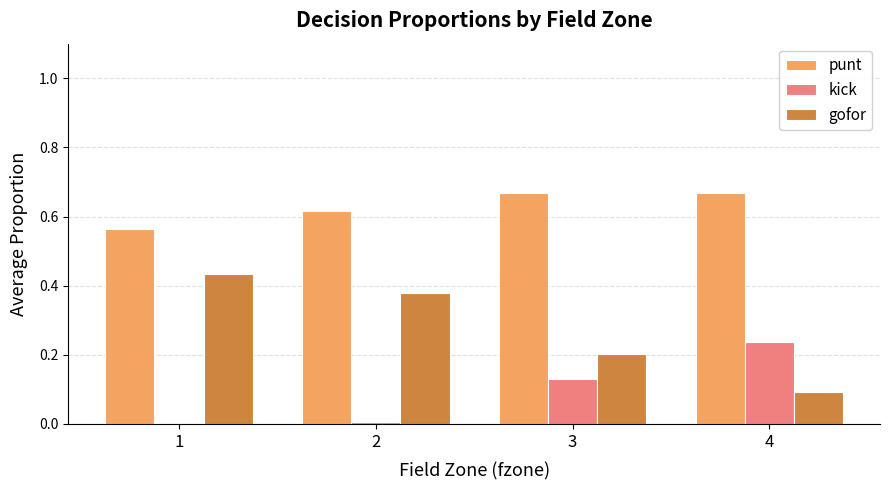

Which category has the highest value in the kick series?

4